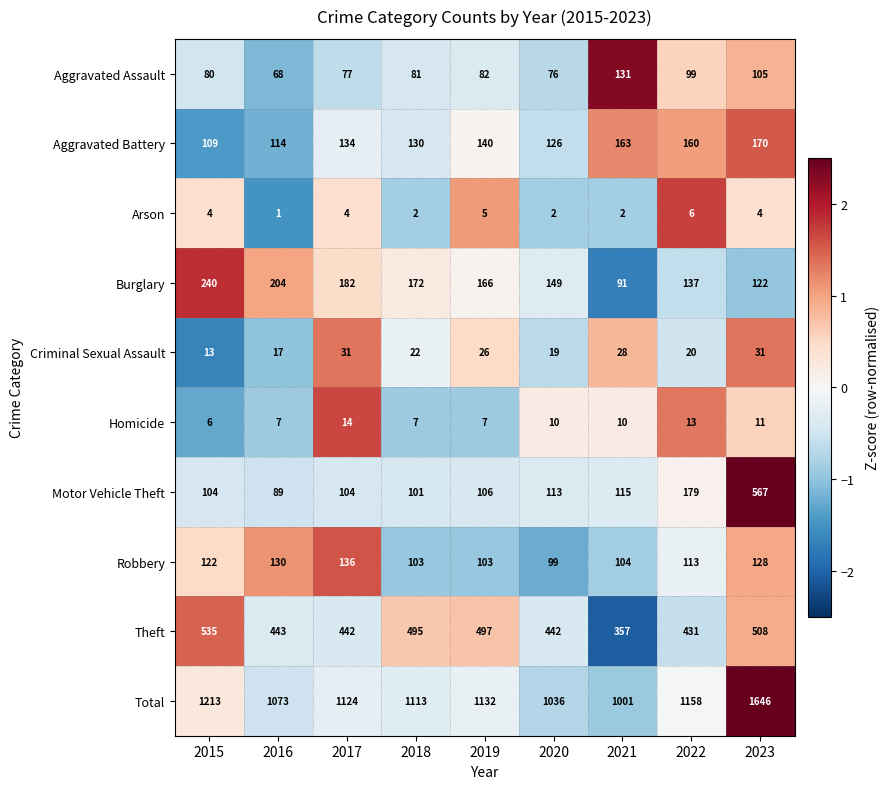

What is the average value of the Aggravated Battery series?

138